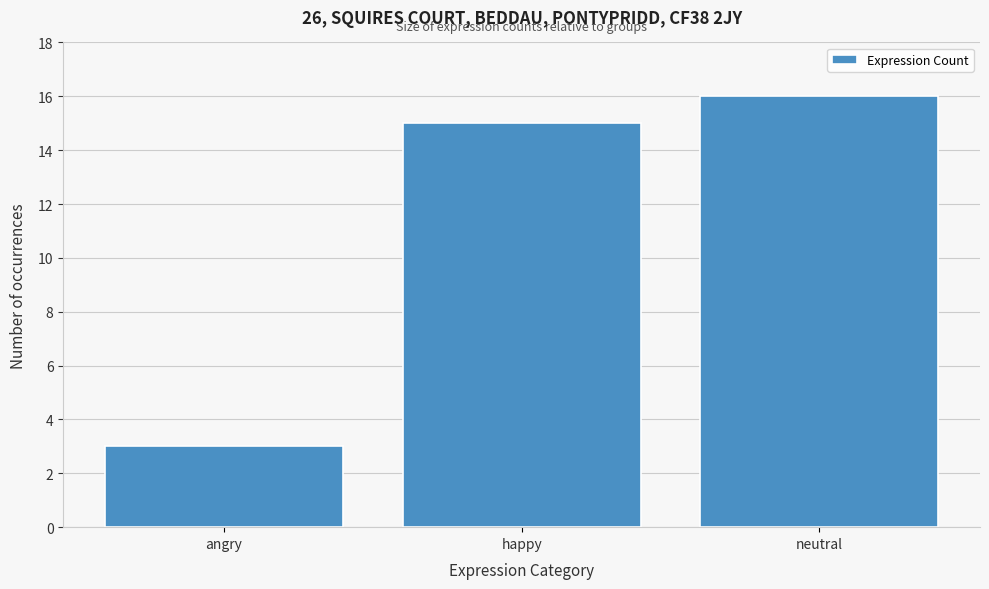

Reading left to right, extract all data points from this chart.

3	15	16